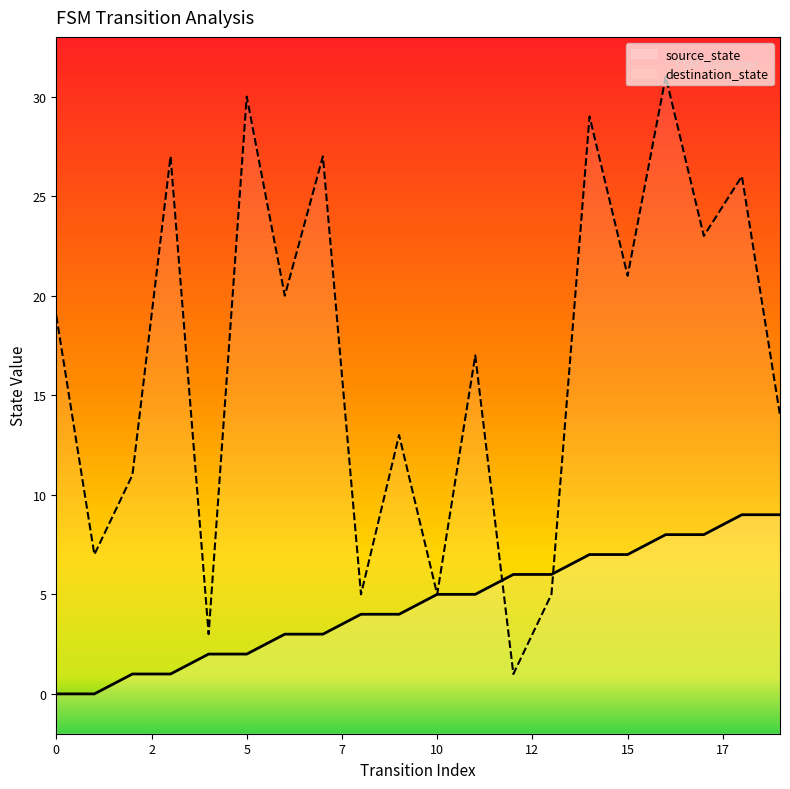

List the series in order of their overall mean, highest first.

destination_state, source_state